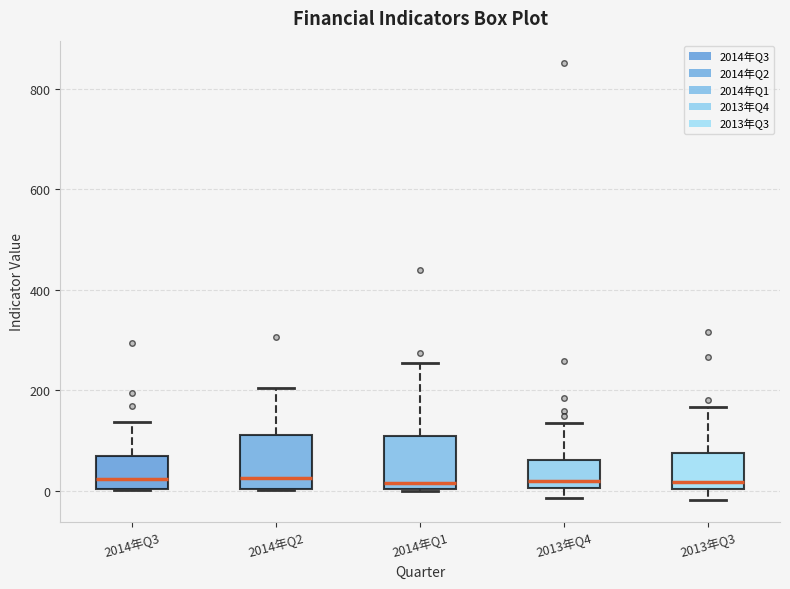

Reading left to right, read every box against the y-axis: the position of its median line, the range the box covers, and the ends of its whiskers. The values are not printed on the chart, so give them approximately, as read against the axis.

2014年Q3: median 20, box 0 to 60, whiskers 0 to 140
2014年Q2: median 20, box 0 to 120, whiskers 0 to 200
2014年Q1: median 20, box 0 to 100, whiskers 0 to 260
2013年Q4: median 20, box 0 to 60, whiskers -20 to 140
2013年Q3: median 20, box 0 to 80, whiskers -20 to 160